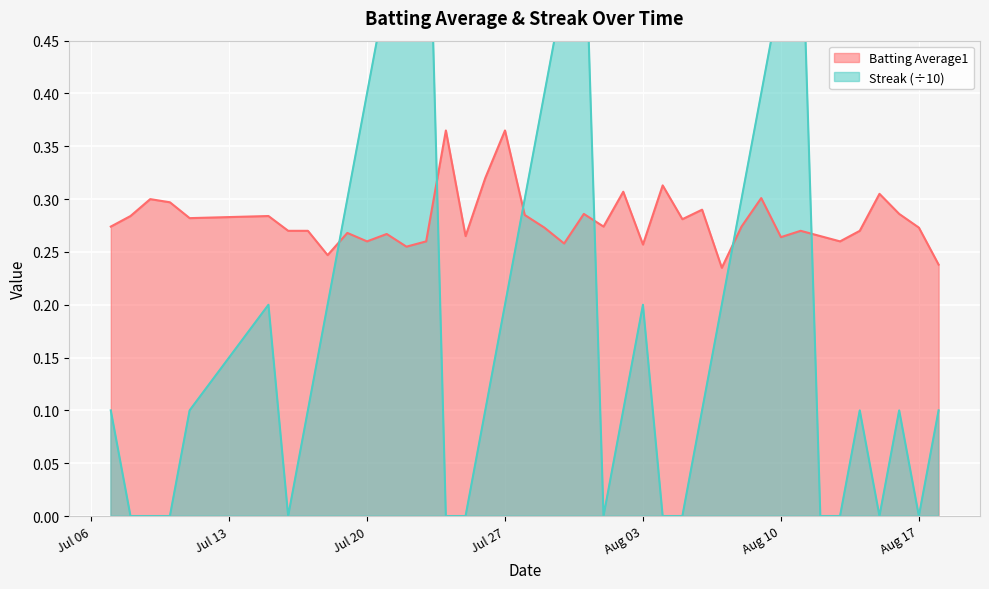

True or false: Batting Average1 and Streak intersect in this chart.

True